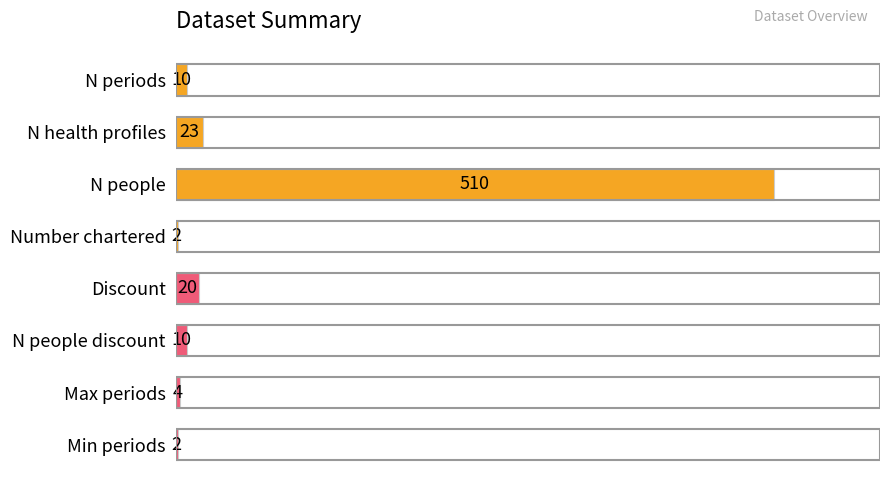

What is the change in value from N health profiles to N people discount?

-13